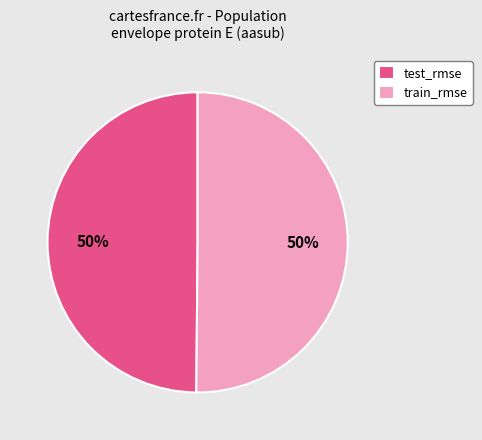

To the nearest percent, what is the average slice percentage?

50%